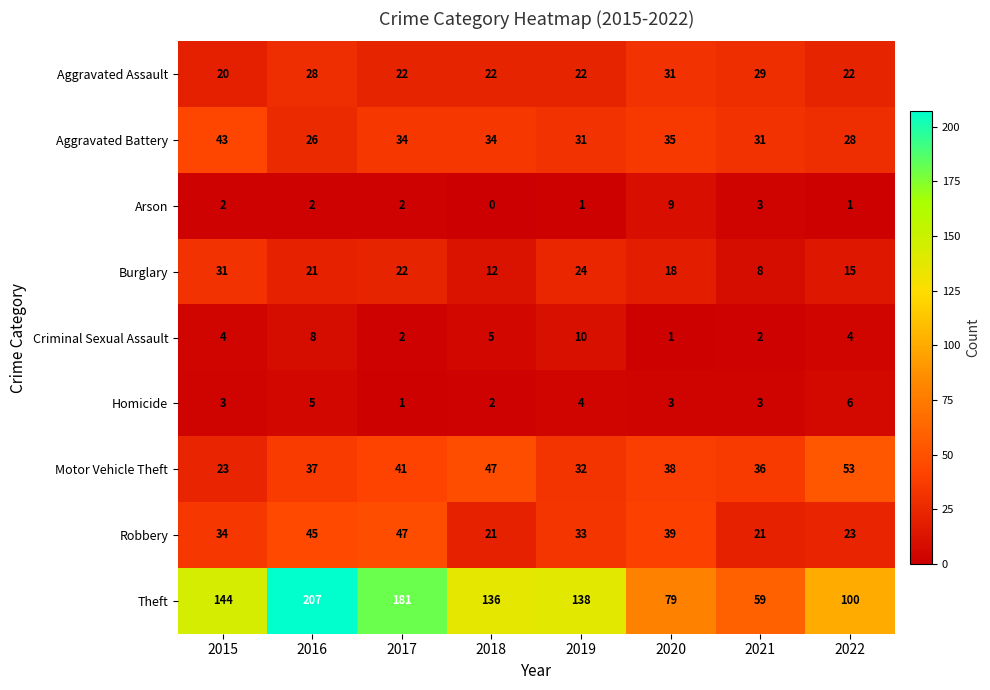

At which category is the sum across all series the highest?

2016